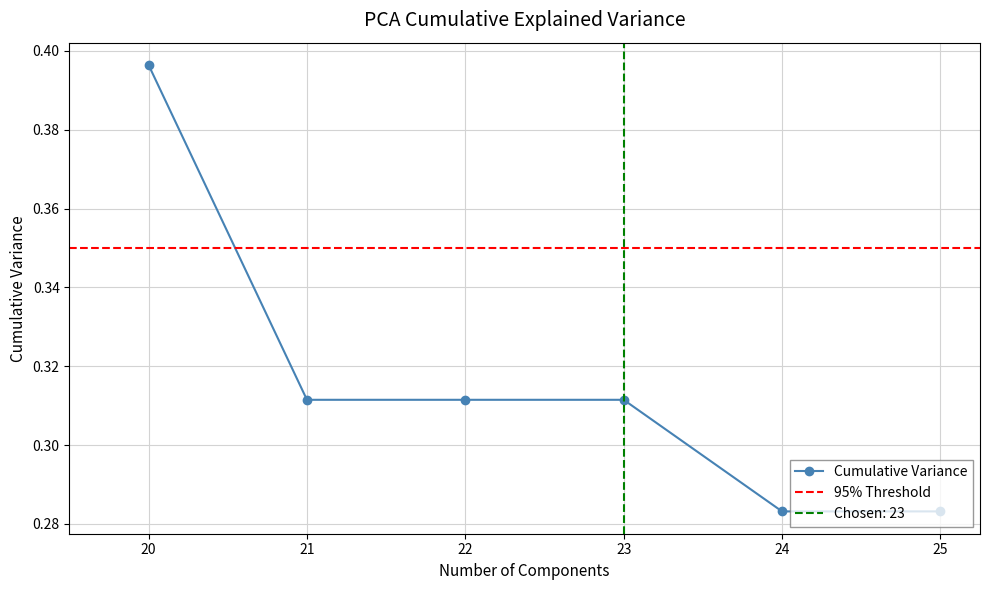

The value at 20 is 0.6. True or false?

False